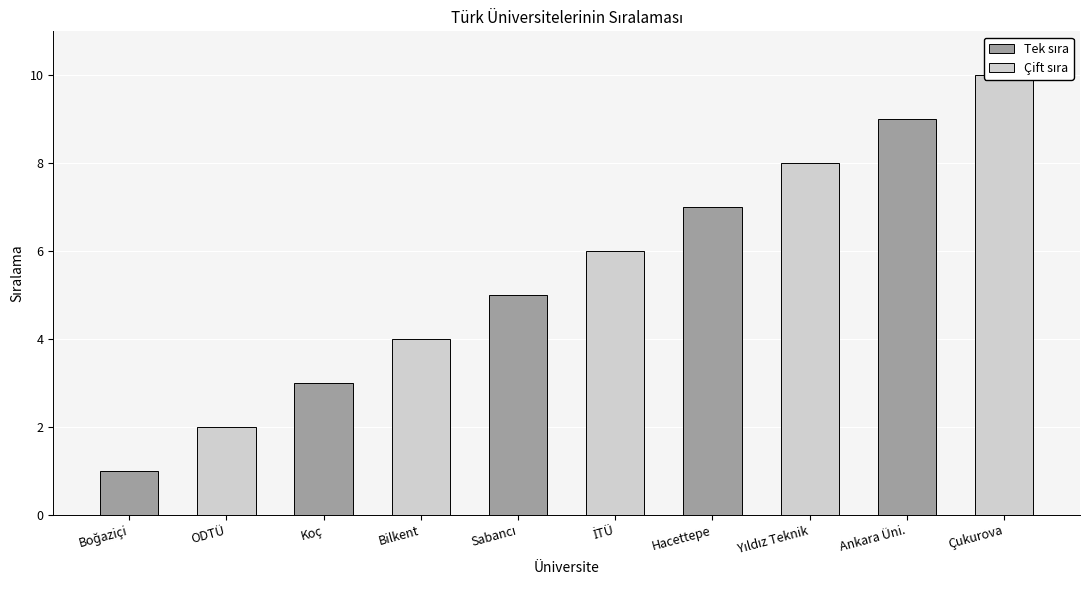

What is the value of the 3rd bar from the left?

3